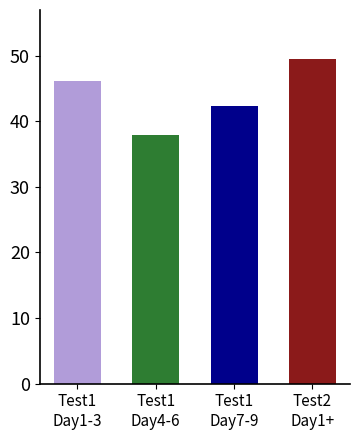

Reading right to left, transcribe all the data shown in this chart.

49.5	42.4	37.9	46.1